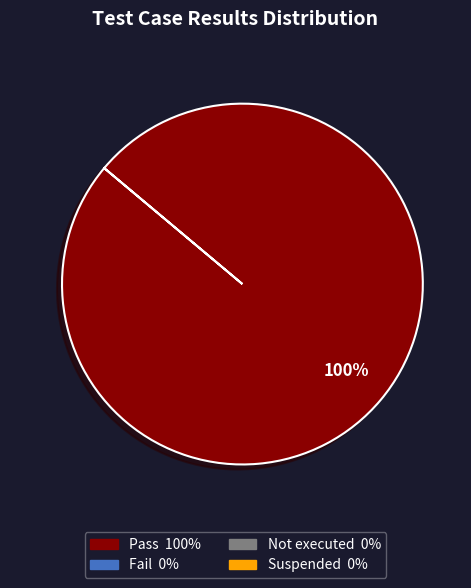

Is there any slice that represents more than half of the pie?

Yes